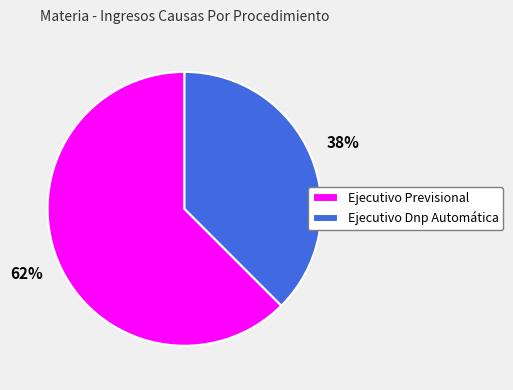

What percentage is the Ejecutivo Previsional slice, to the nearest percent?

62%